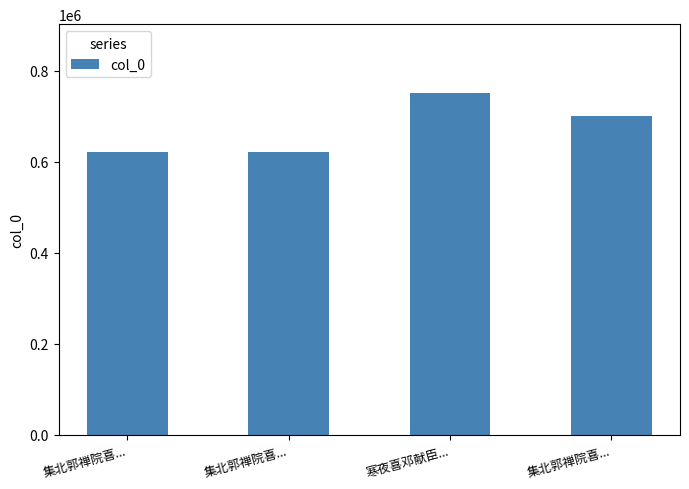

Rank the categories by value from highest to lowest.

寒夜喜邓献臣..., 集北郭禅院喜..., 集北郭禅院喜..., 集北郭禅院喜...